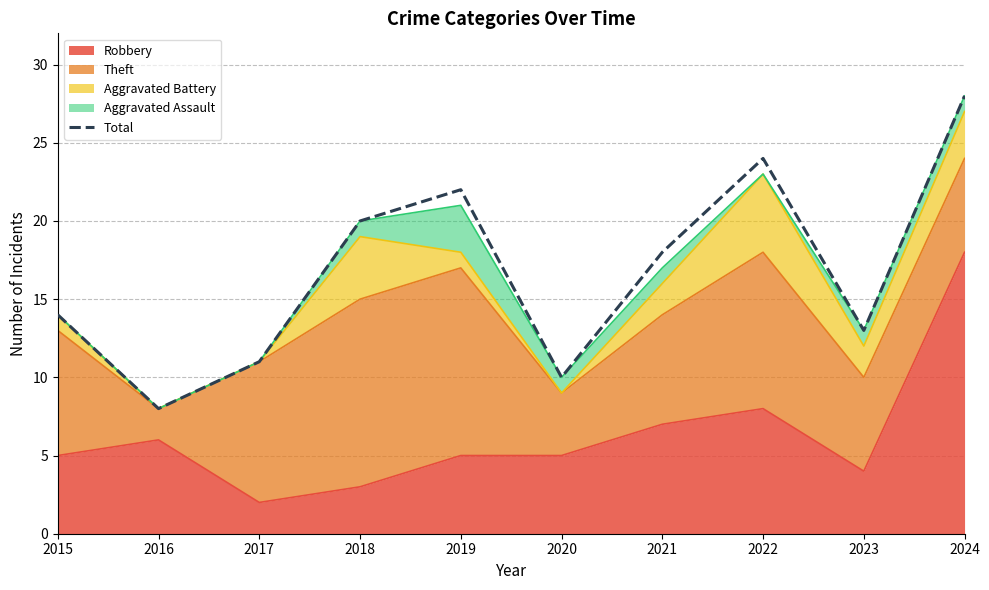

What is the difference between the values at 2015 and 2024?

14